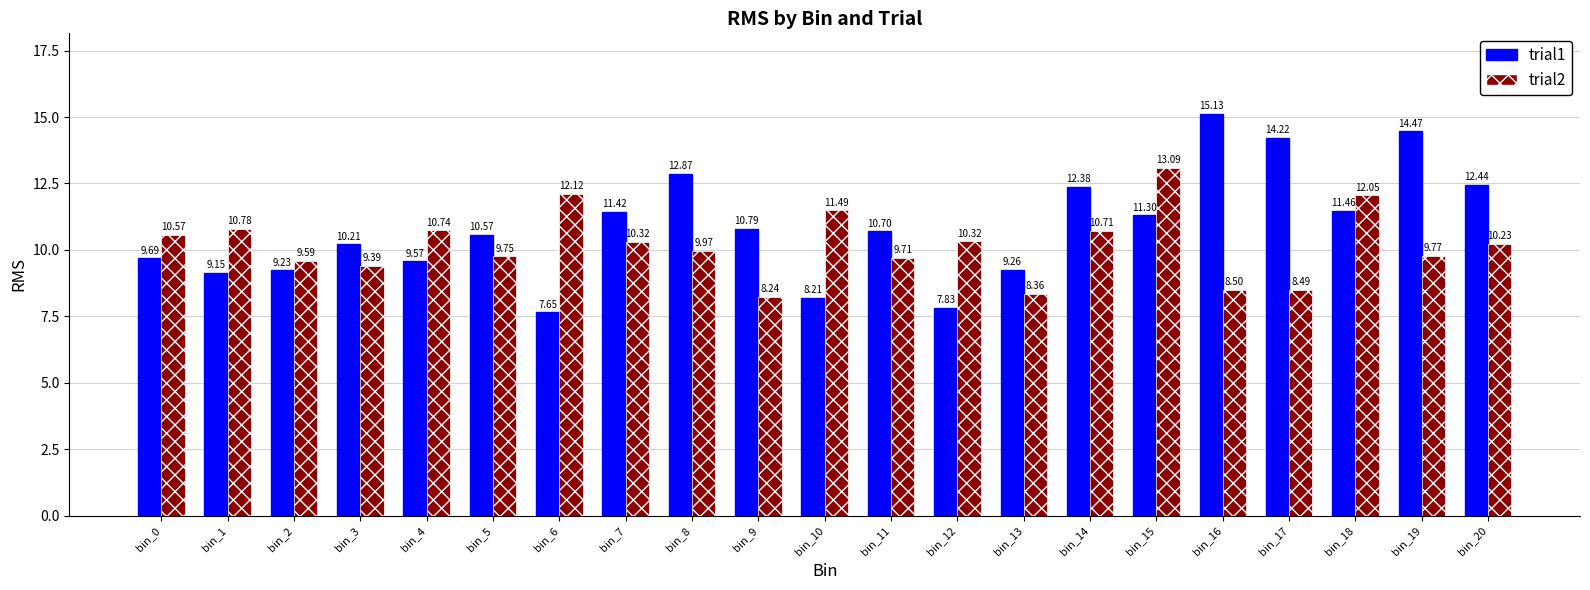

What is the approximate value of trial2 at bin_11?

9.7